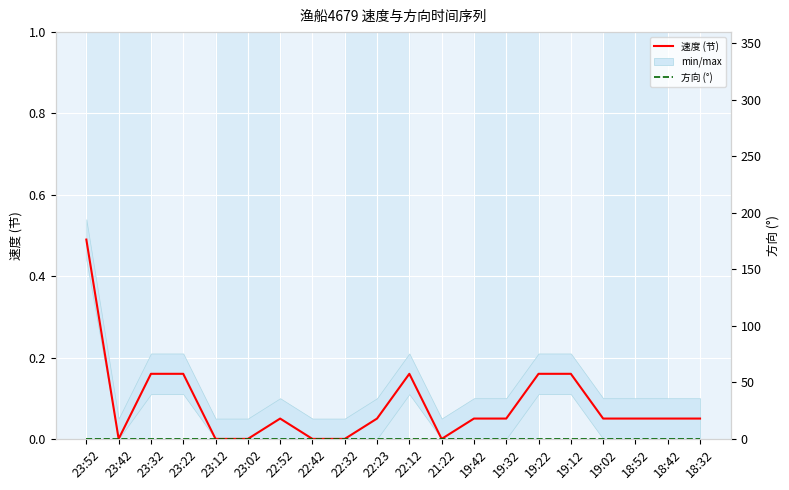

True or false: 方向 (°) has more than 2 points higher than both neighbors.

False